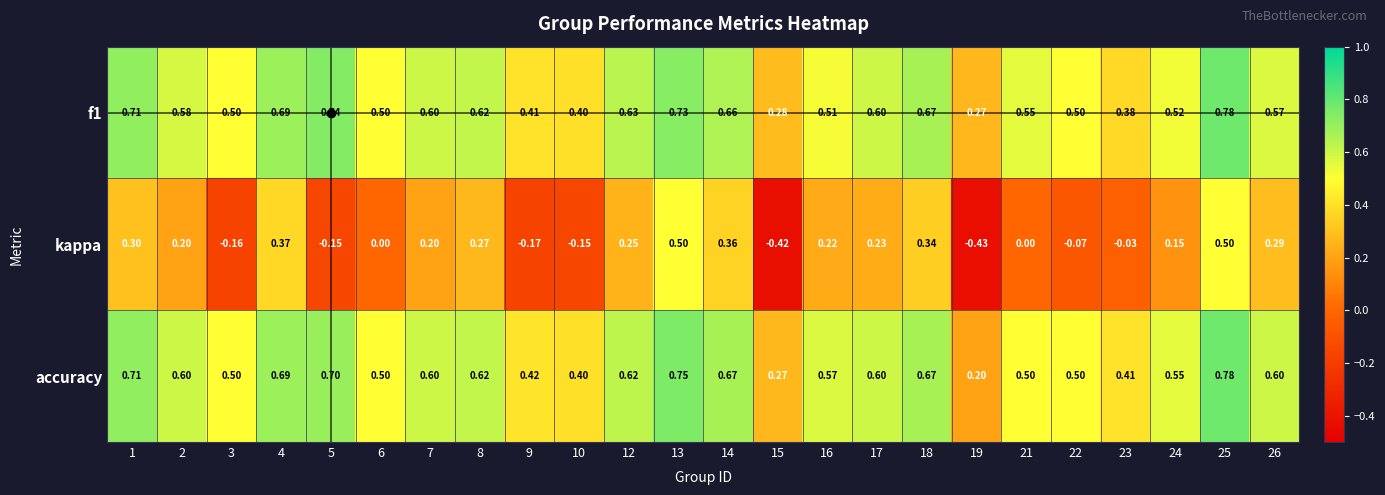

At which category is the sum across all series the highest?

25